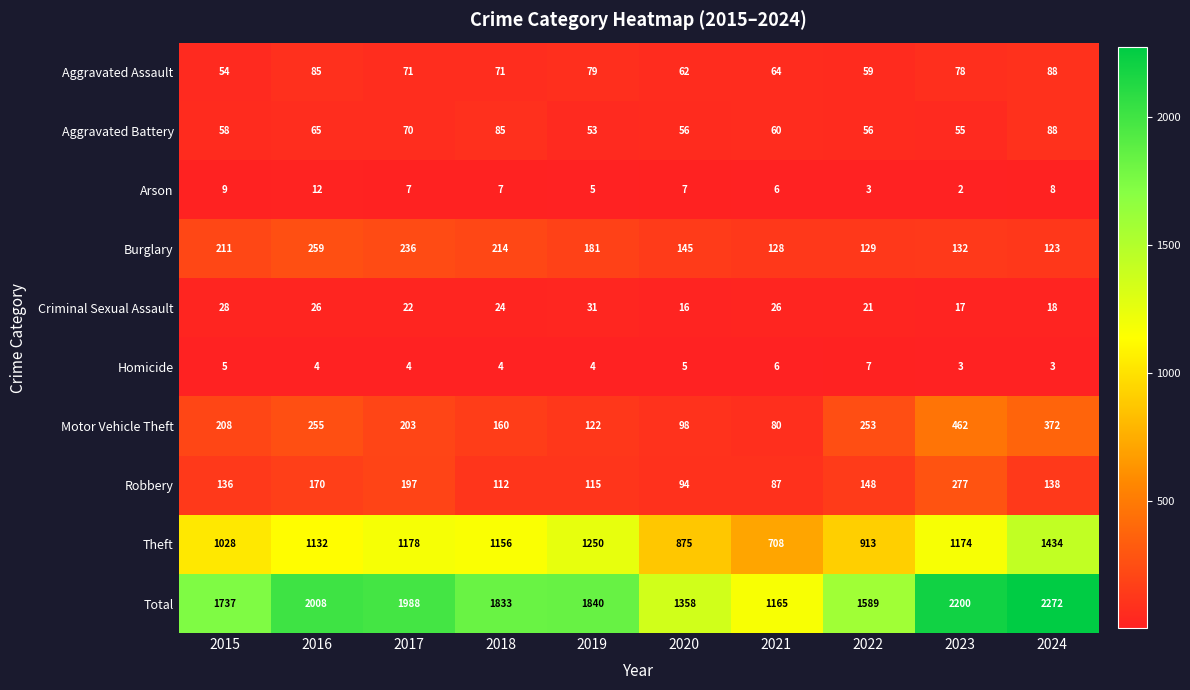

Rank the series at 2023 from lowest to highest value.

Arson, Homicide, Criminal Sexual Assault, Aggravated Battery, Aggravated Assault, Burglary, Robbery, Motor Vehicle Theft, Theft, Total